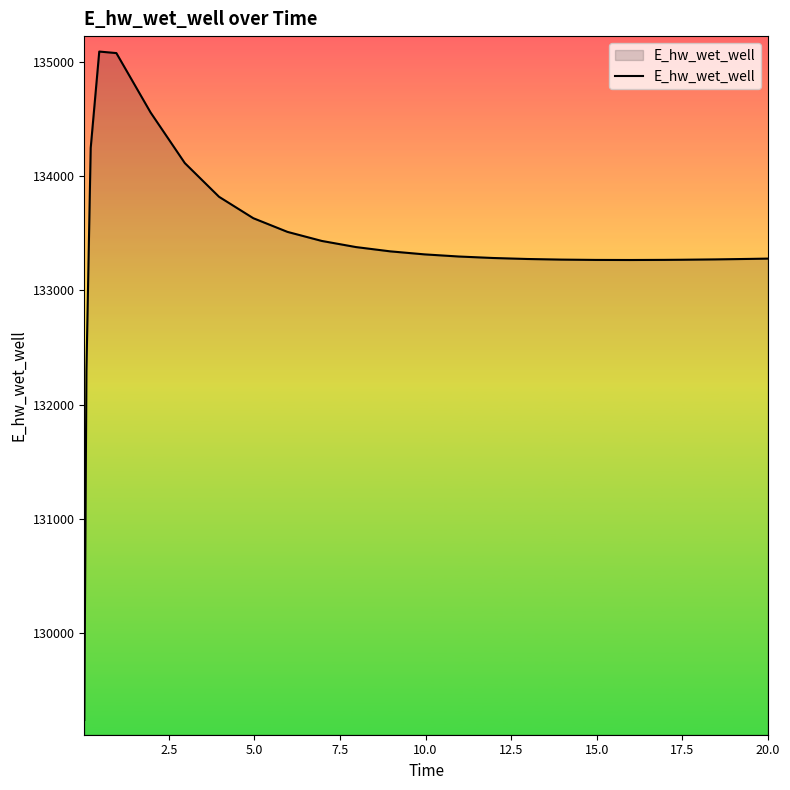

What is the difference between the maximum and minimum values?

5848.0